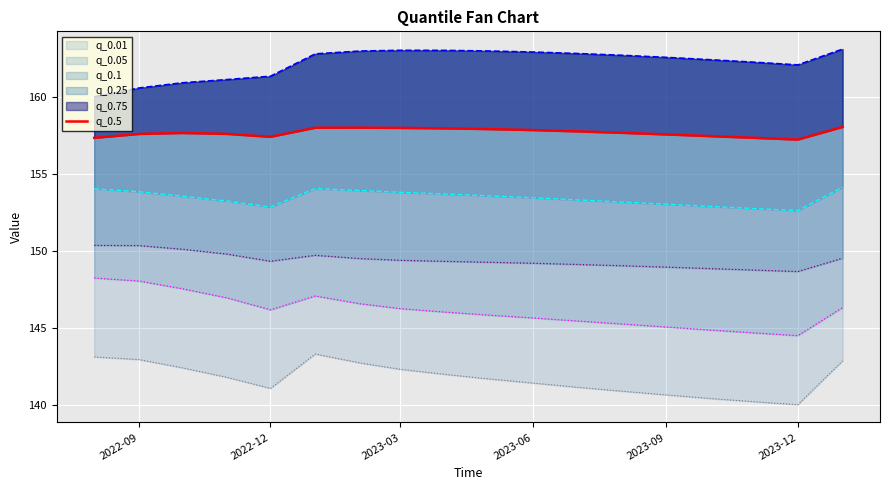

Reading left to right, transcribe all the data shown in this chart.

157.3	157.6	157.6	157.6	157.4	158.0	158.0	158.0	157.9	157.9	157.8	157.7	157.6	157.5	157.4	157.3	157.2	158.0